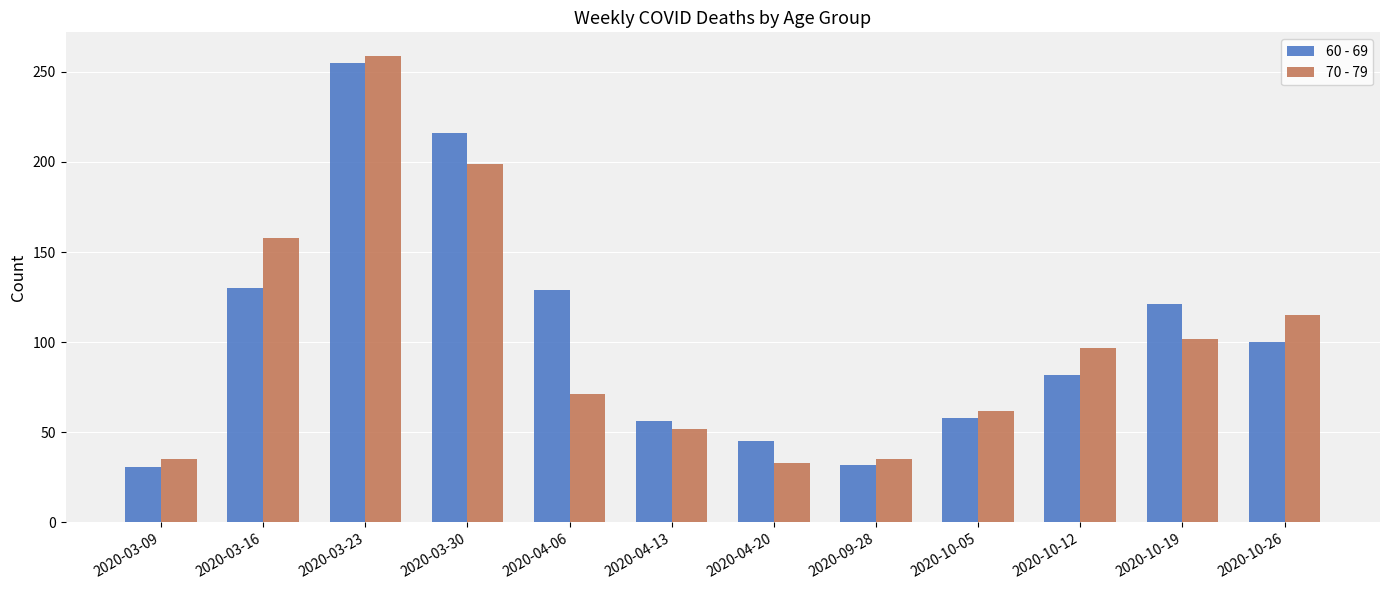

Is it true that 60 - 69 equals 56 at 2020-04-13?

True